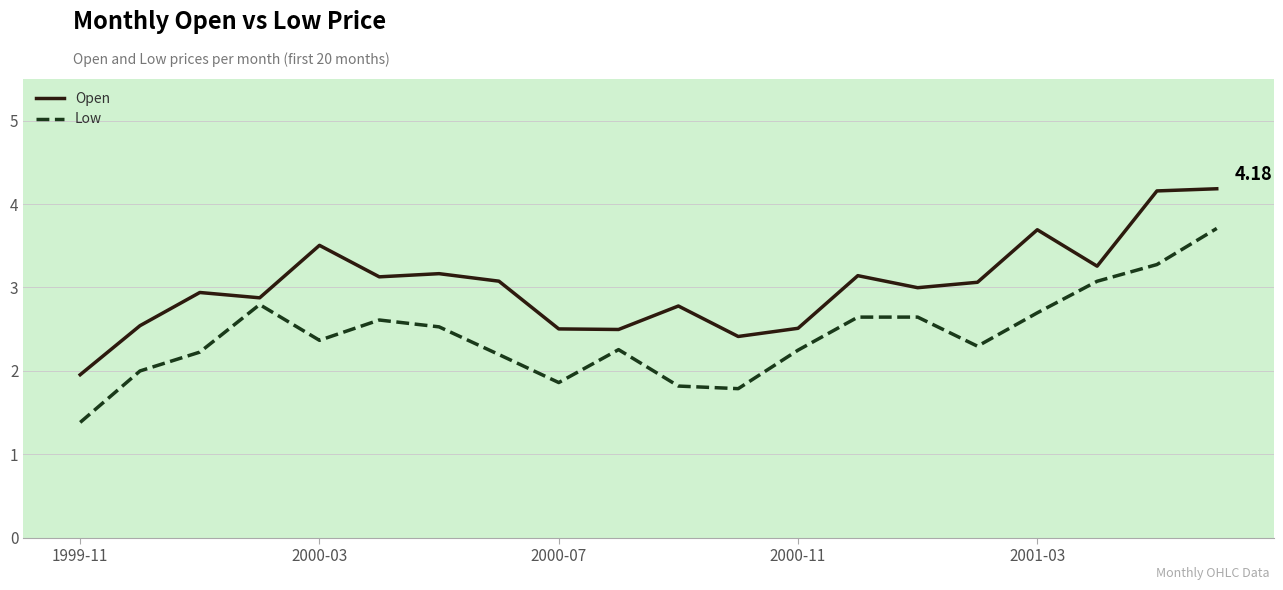

Which series has the largest total across all categories?

Open